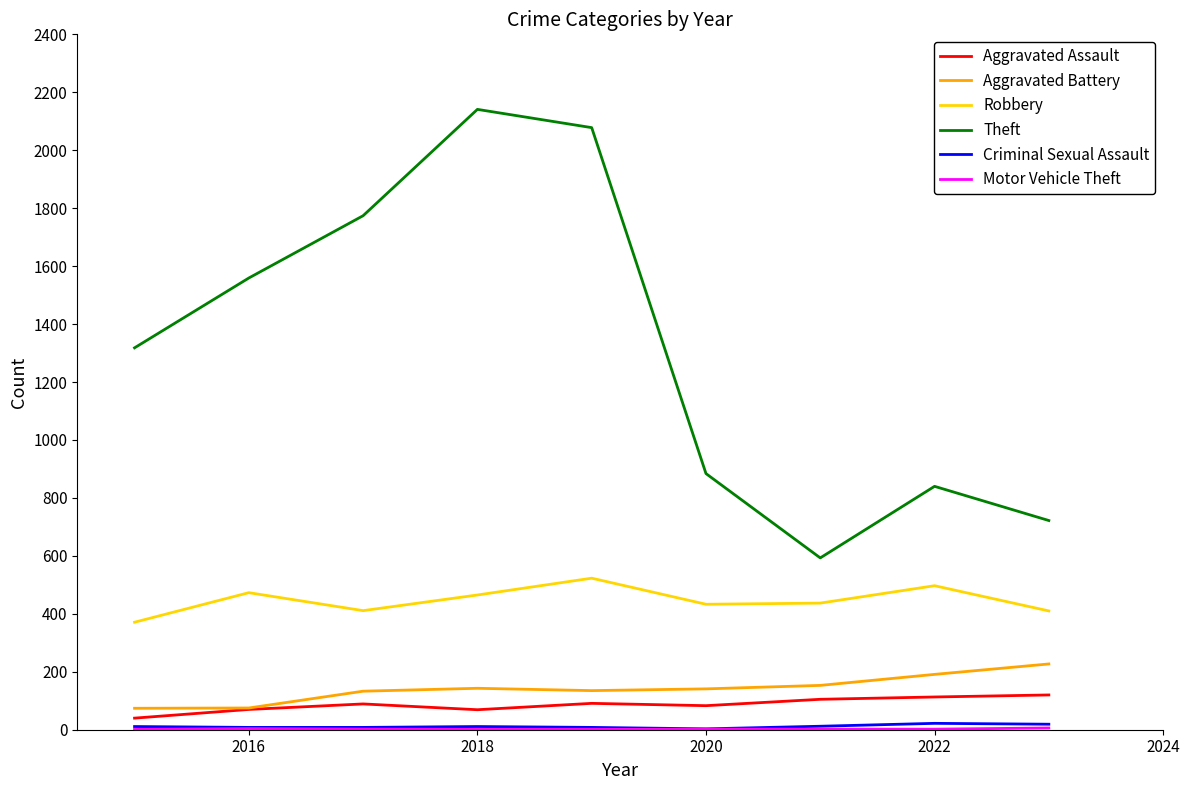

What is the highest value of the Aggravated Battery series?

227